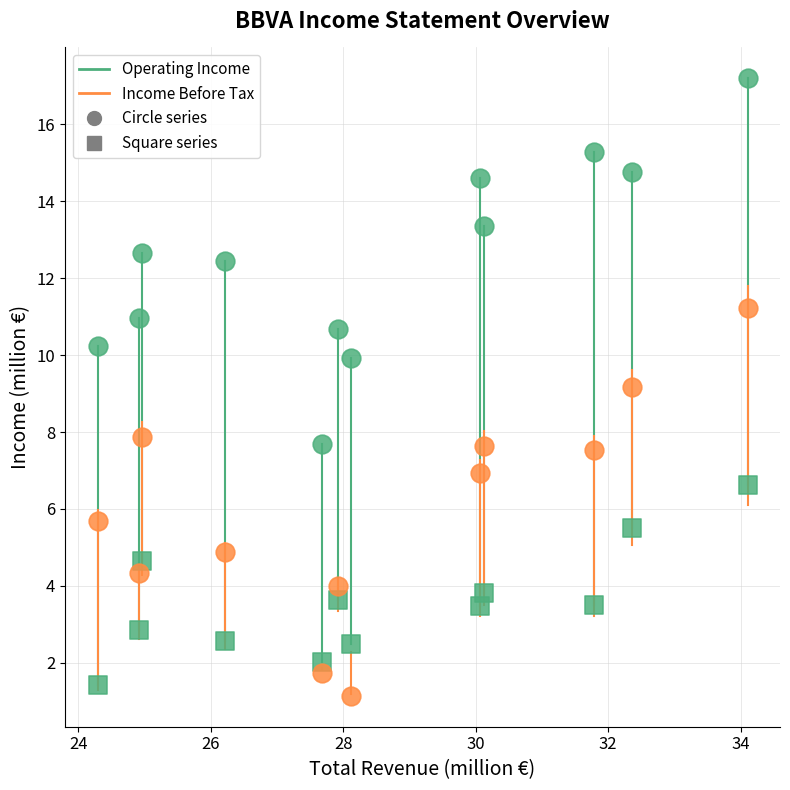

How many data points are displayed?

36